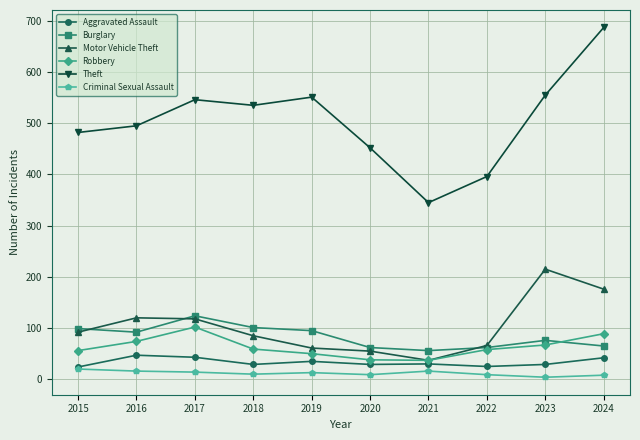

What is the difference between the maximum and second lowest values in the Aggravated Assault series?

22